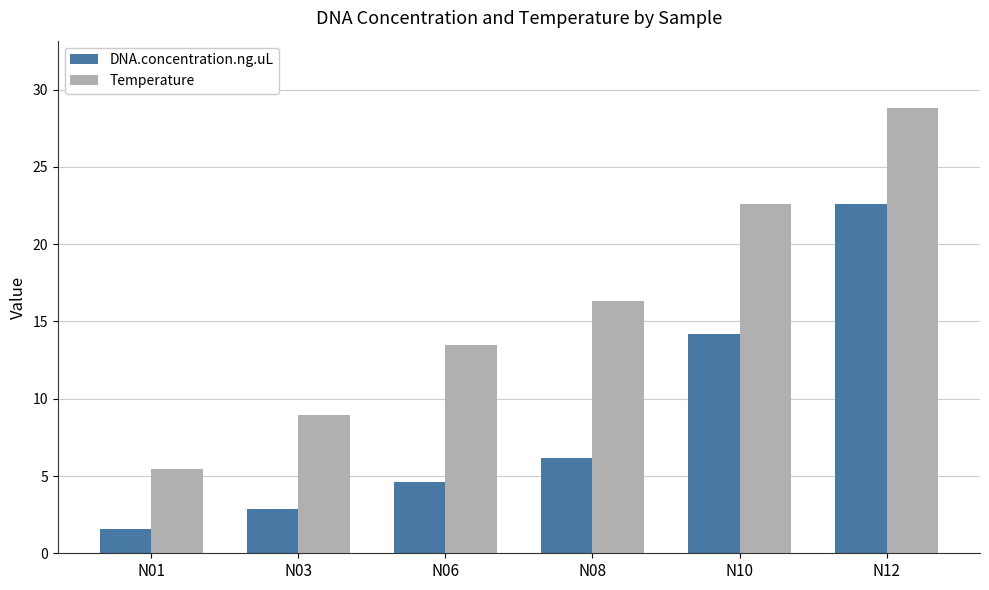

What is the spread (max minus min) of values at N10?

8.4